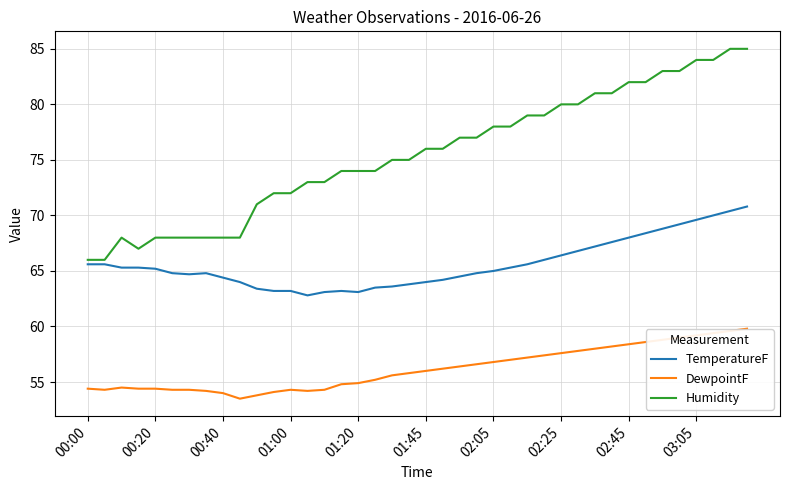

Is this an area chart (filled region under the line)?

No